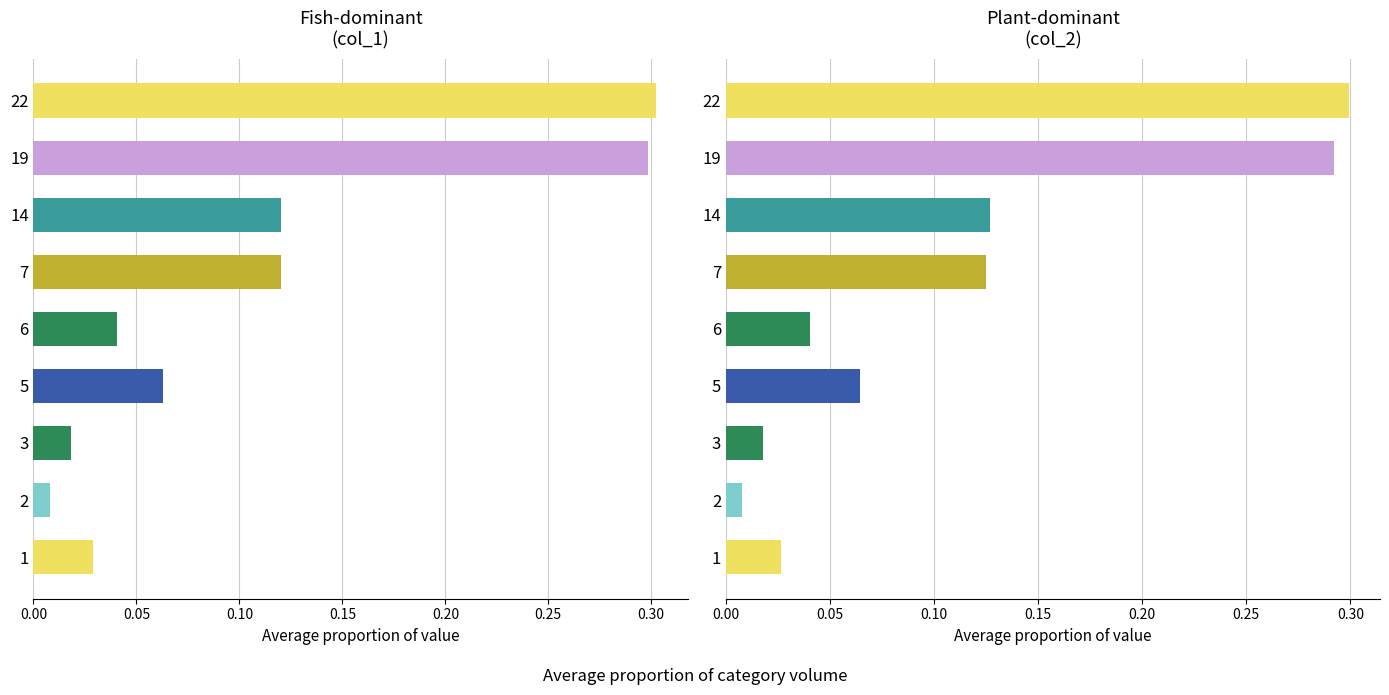

Which series has the largest total across all categories?

col_1